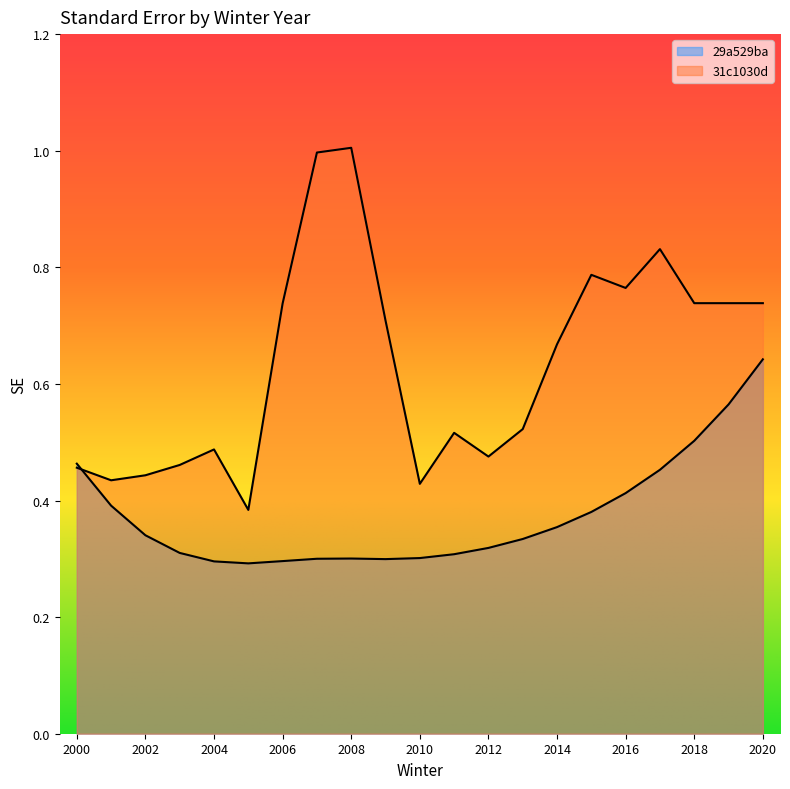

Reading left to right, what are all the values shown in this chart?

29a529ba: 0.5	0.4	0.3	0.3	0.3	0.3	0.3	0.3	0.3	0.3	0.3	0.3	0.3	0.3	0.4	0.4	0.4	0.5	0.5	0.6	0.6
31c1030d: 0.5	0.4	0.4	0.5	0.5	0.4	0.7	1.0	1.0	0.7	0.4	0.5	0.5	0.5	0.7	0.8	0.8	0.8	0.7	0.7	0.7